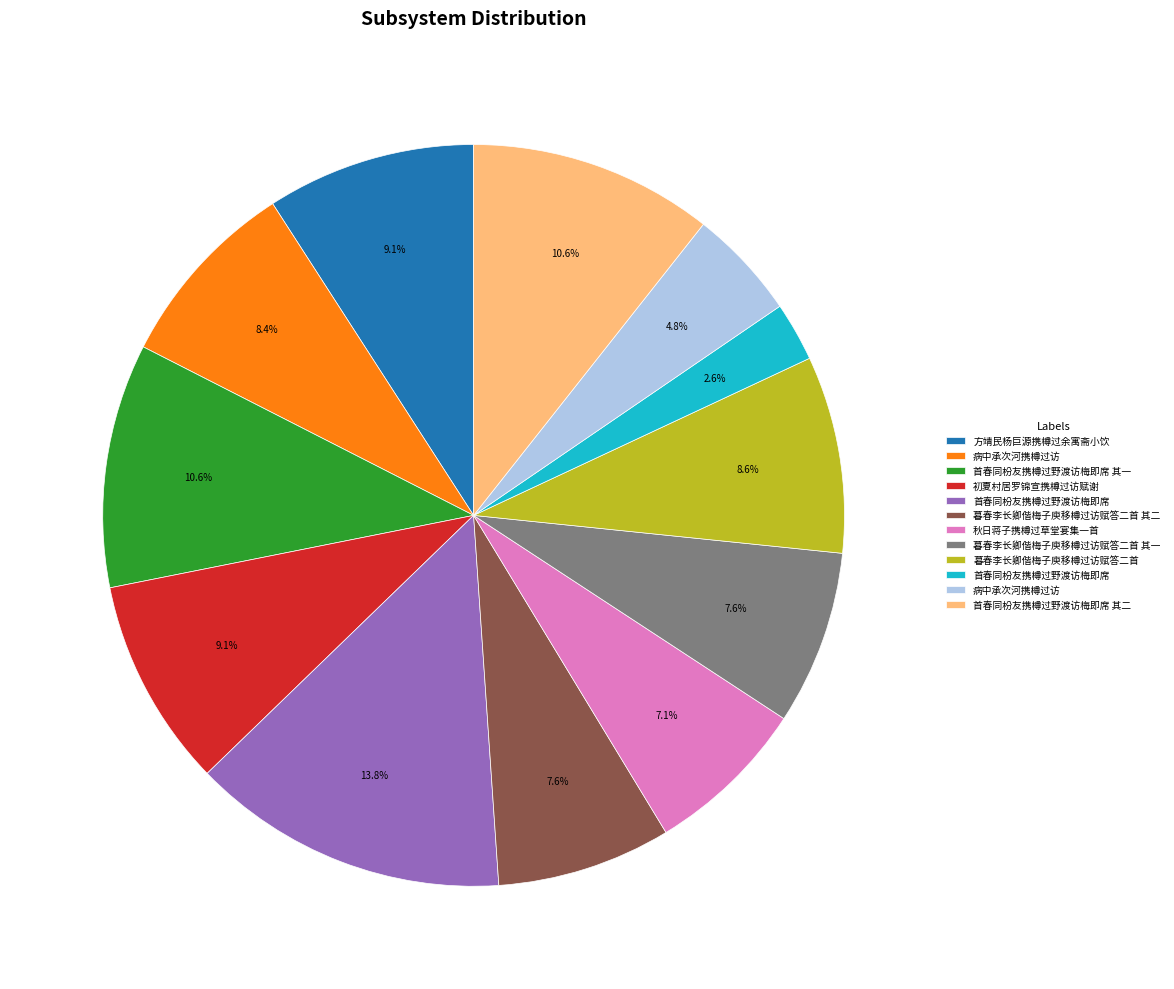

Does any single category account for the majority?

No